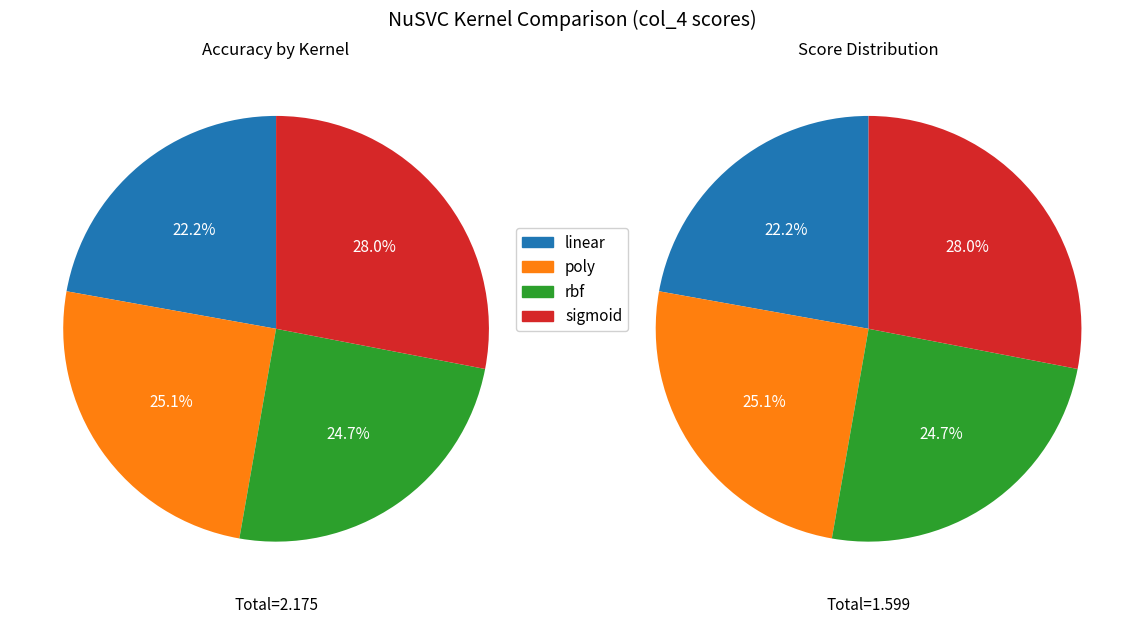

Is there a majority slice in this chart?

No